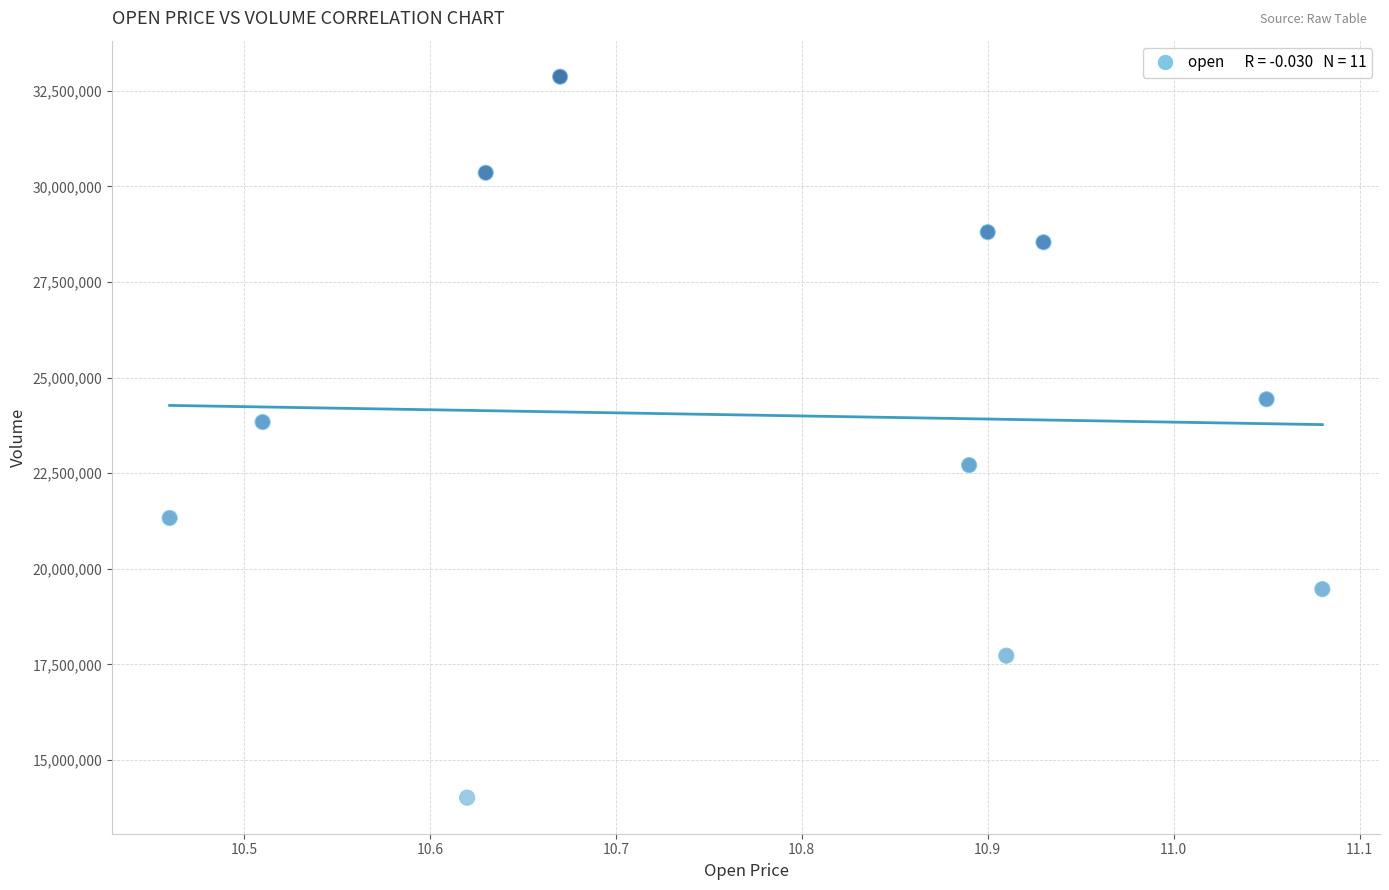

What Y value in the scatter plot is closest to 23443597?

23840420